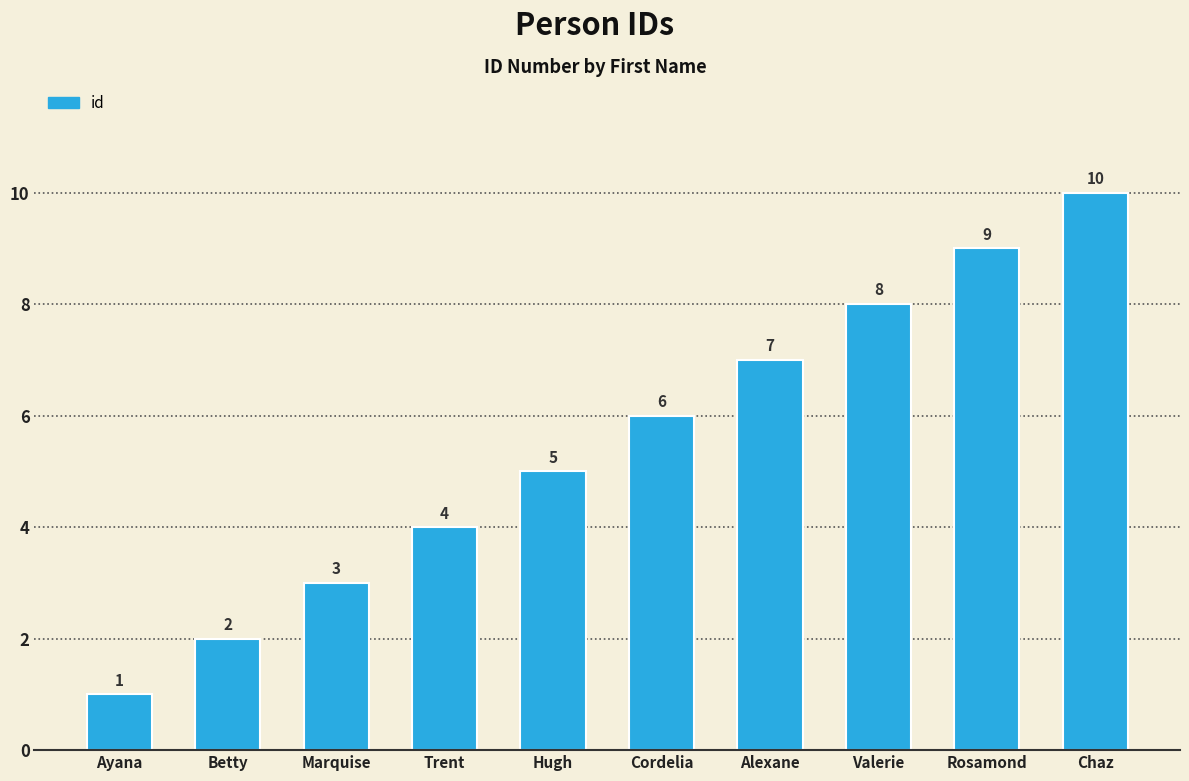

Rank the categories by value from lowest to highest.

Ayana, Betty, Marquise, Trent, Hugh, Cordelia, Alexane, Valerie, Rosamond, Chaz